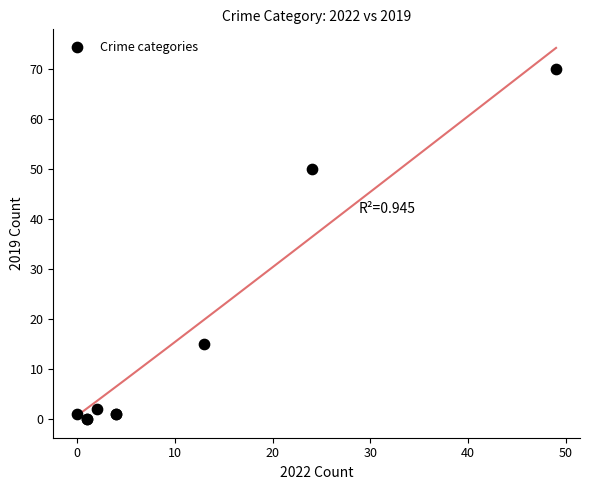

What Y value in the scatter plot is closest to 35?

50